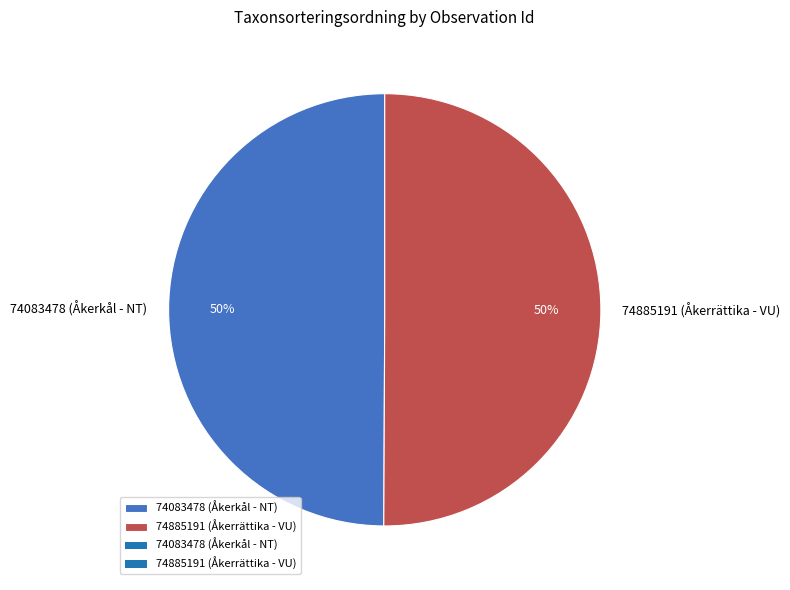

True or false: 74083478 (Åkerkål - NT) accounts for 59% of the total.

False